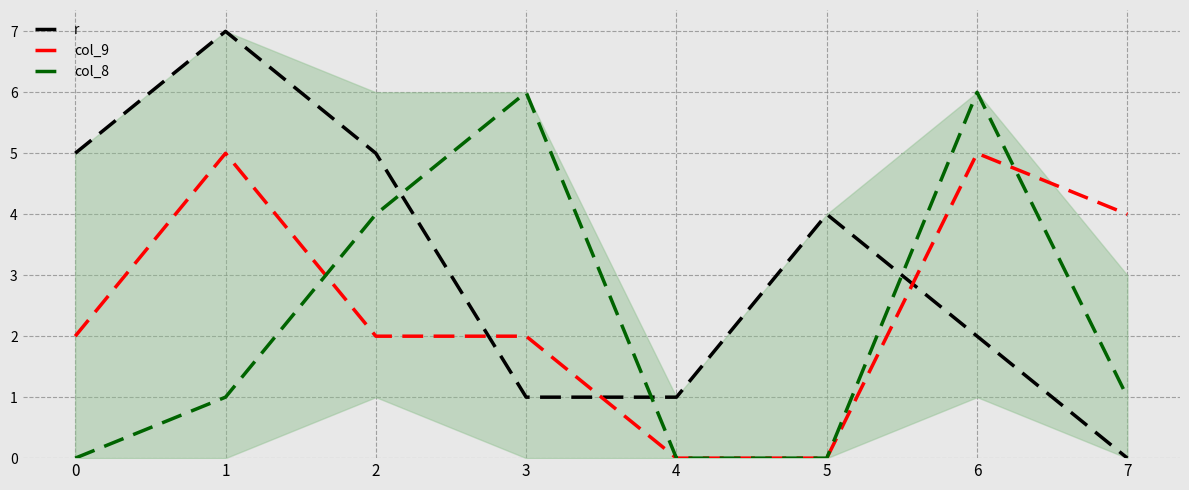

What is the average value of the r series?

3